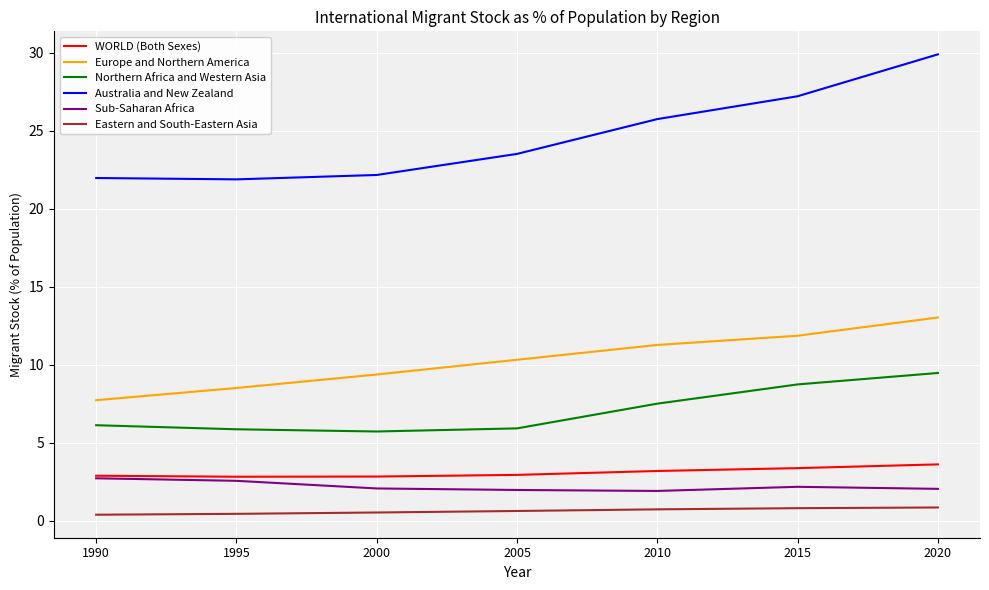

At which label is Northern Africa and Western Asia closest to 7?

2010